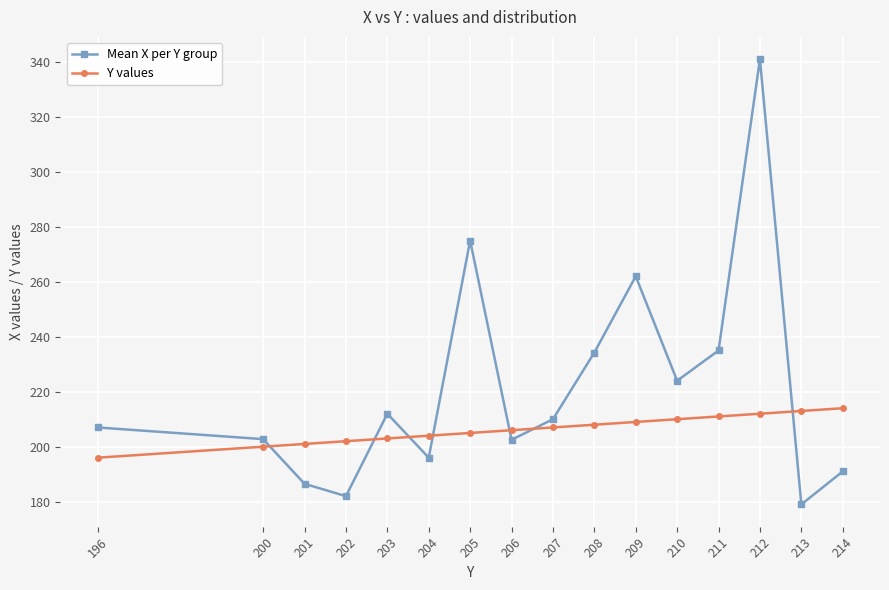

Count the number of data series in this chart.

2